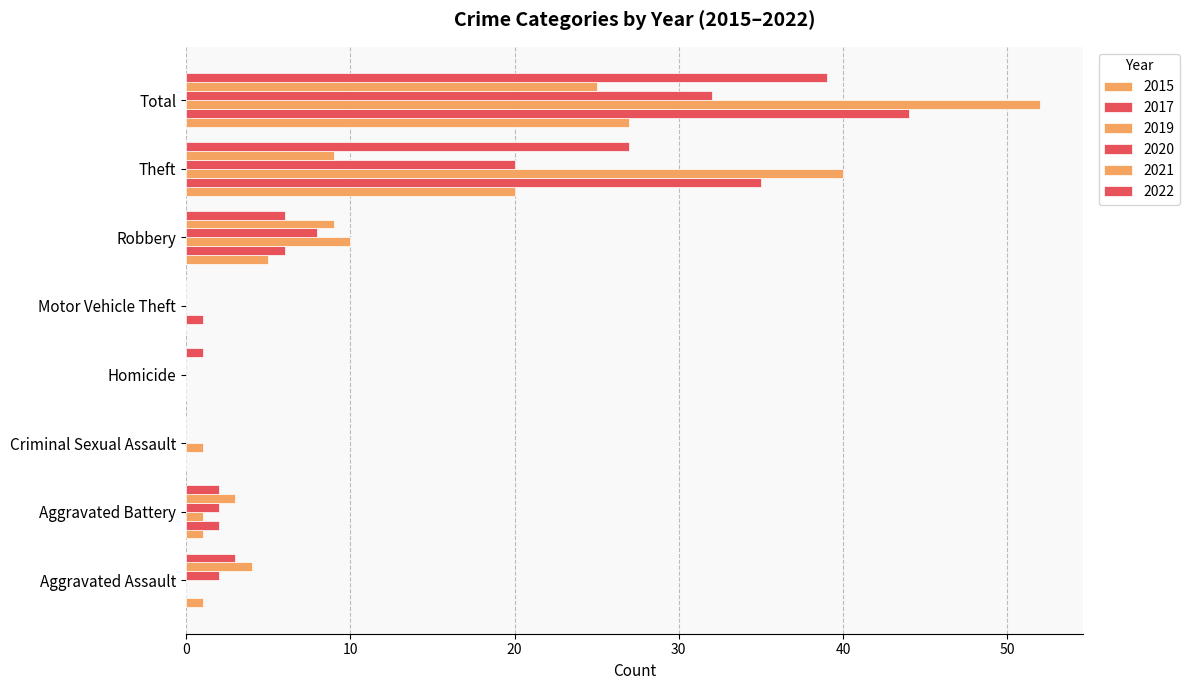

How many distinct data groups are displayed?

6